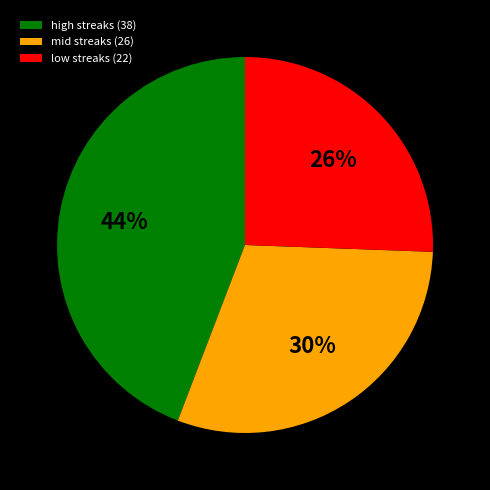

To the nearest percent, what is the average slice percentage?

33%